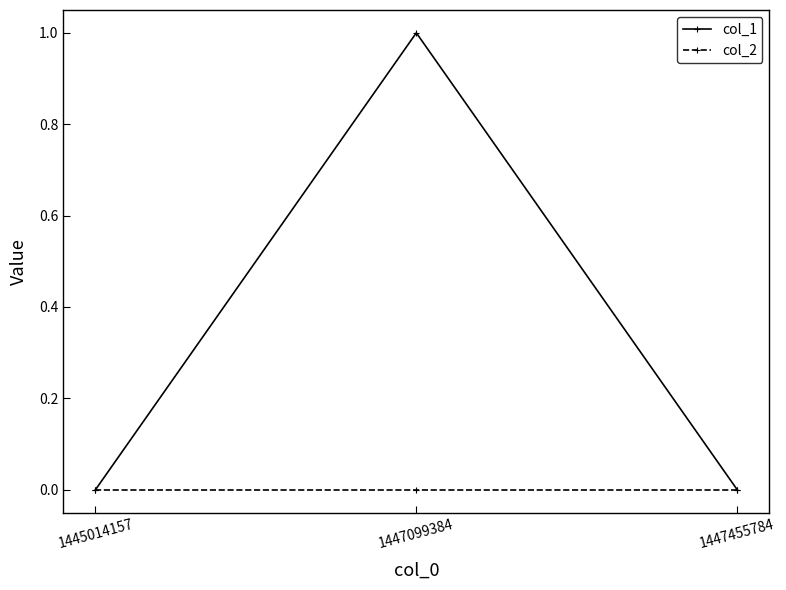

The col_2 series shows 0 at 1445014157. True or false?

True